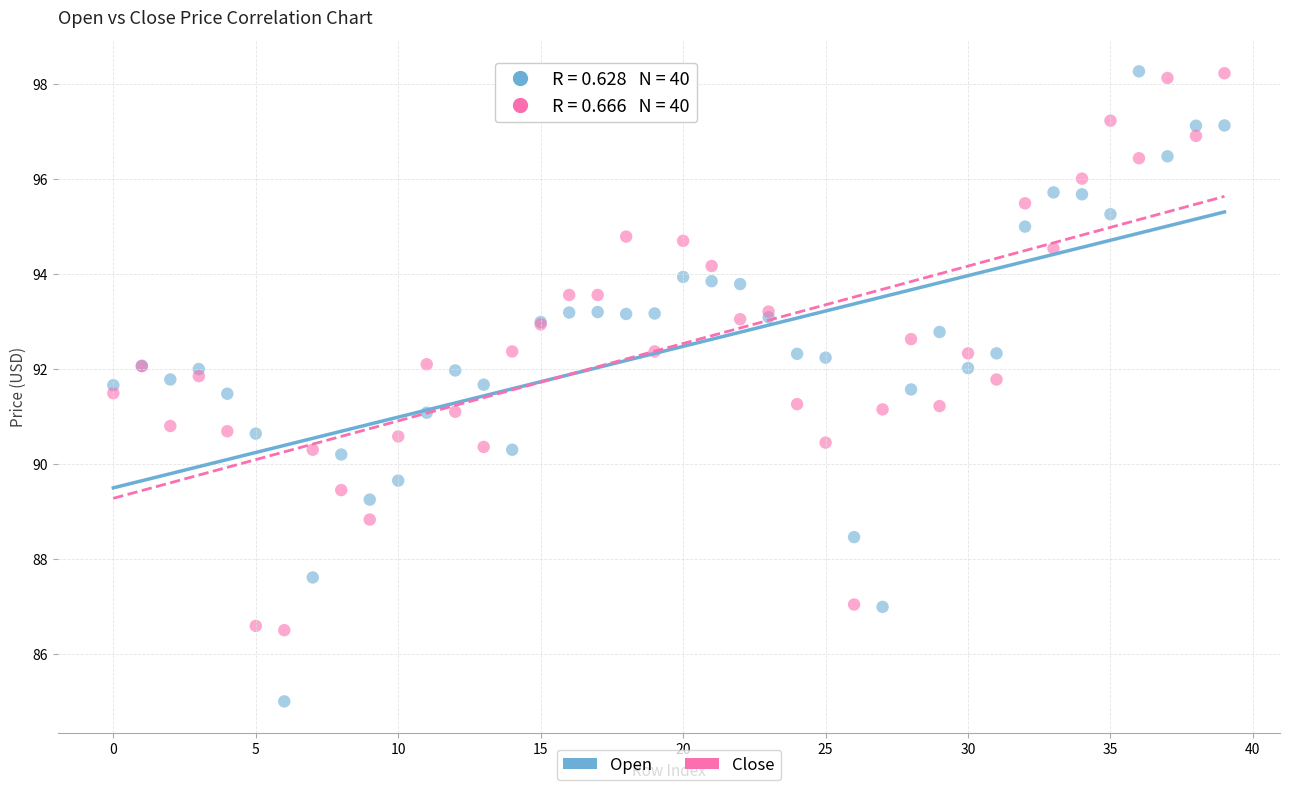

Which series has the widest spread of Y values?

Open